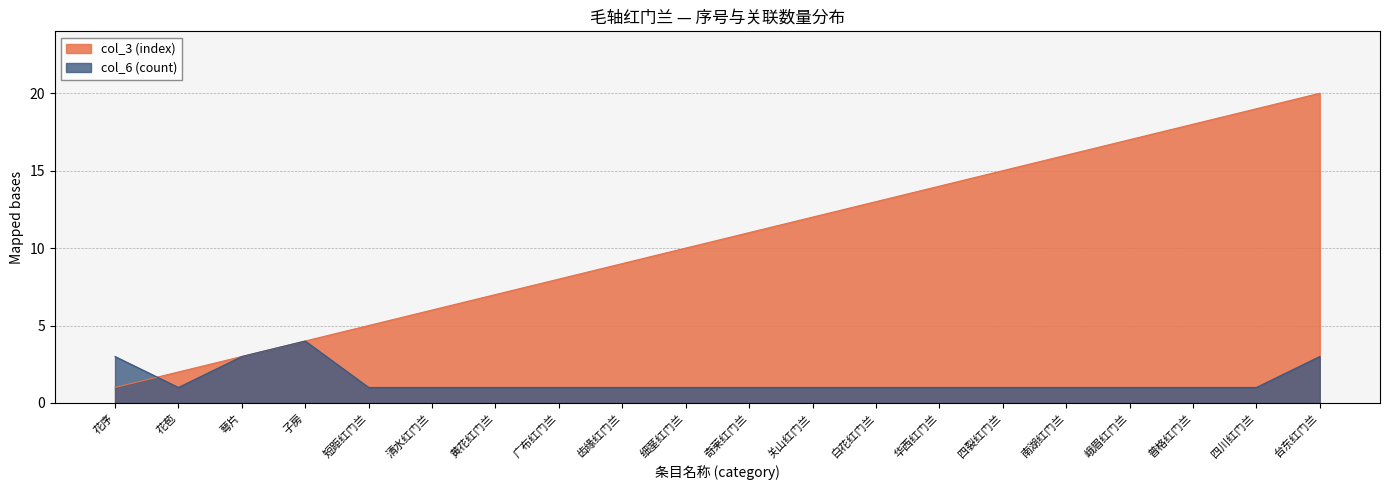

What position from the left is 台东红门兰?

20